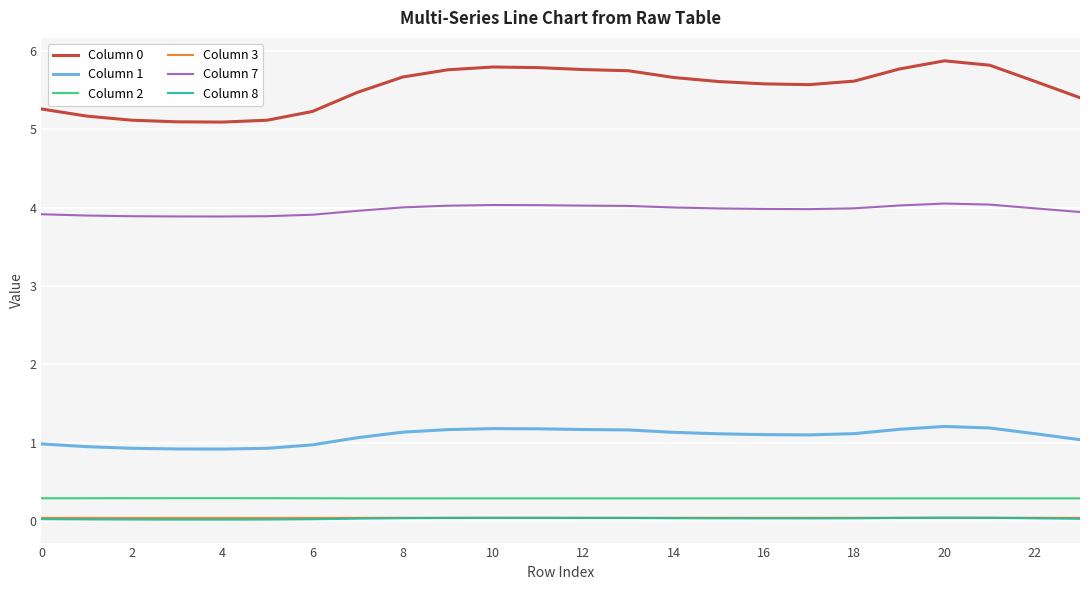

What is the maximum value shown in the chart?

5.9